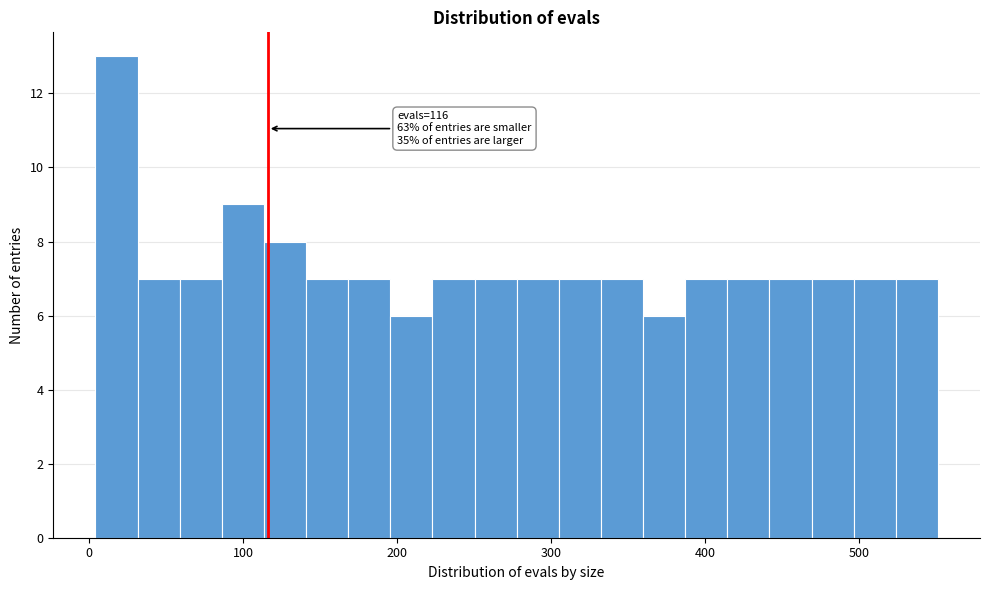

Read against the x-axis, roughly where is the centre of the tallest bar?

20